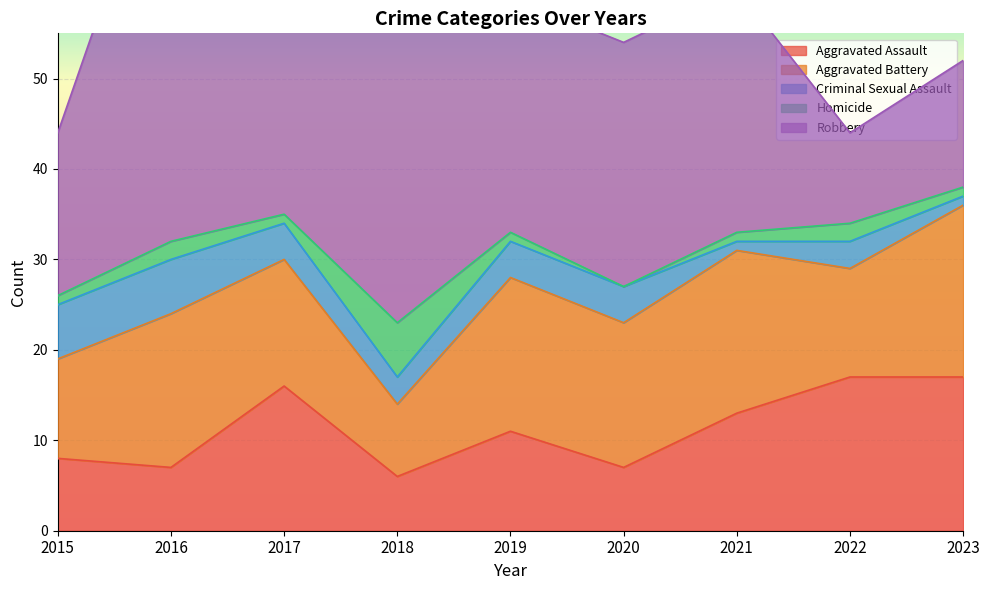

True or false: Criminal Sexual Assault has more than 0 interior local peaks.

True